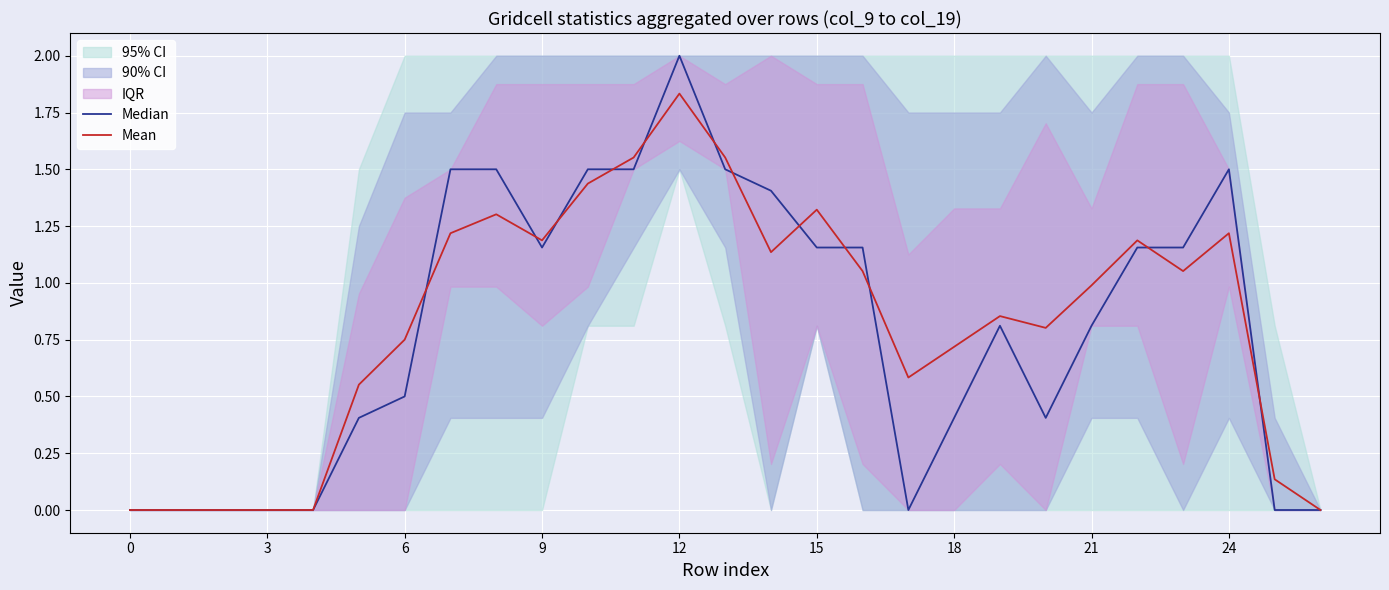

Is it true that Mean equals 0.6 at 12?

False